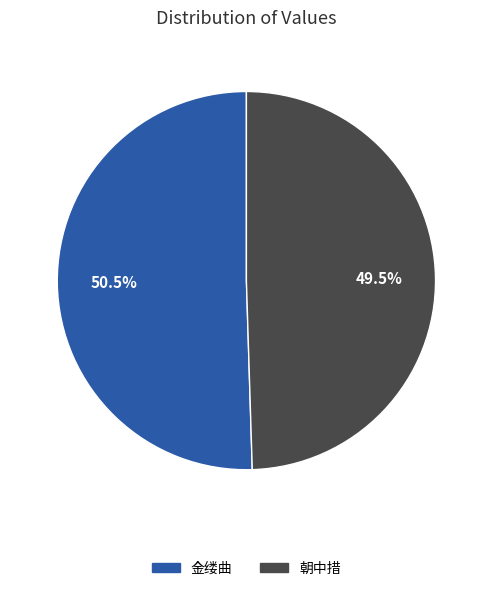

Which category accounts for the majority?

金缕曲